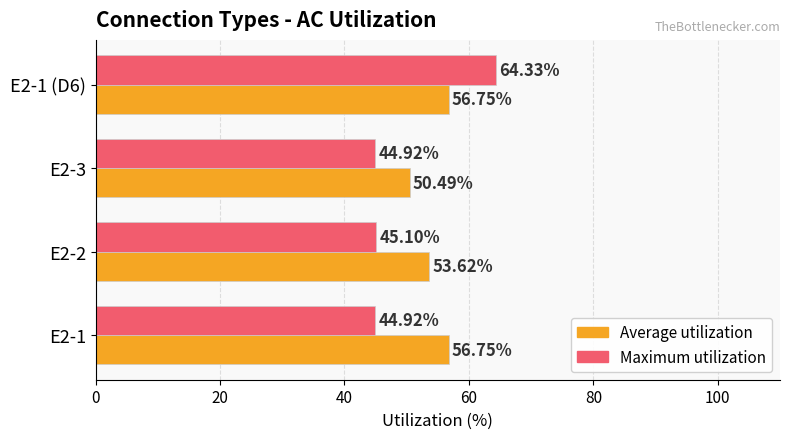

Between E2-1 and E2-1 (D6), which series saw the biggest shift?

Maximum utilization